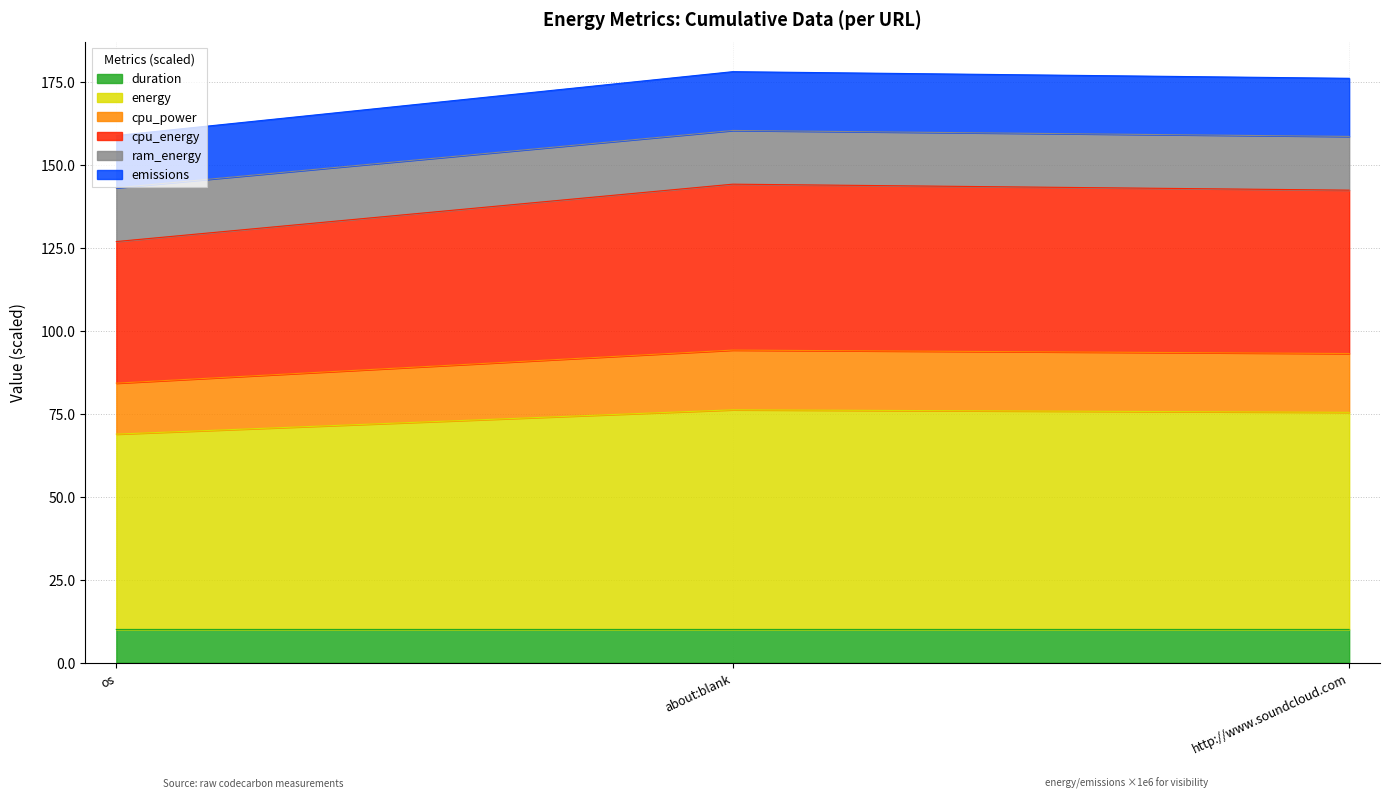

The value of cpu_energy at os is 231.6. True or false?

False